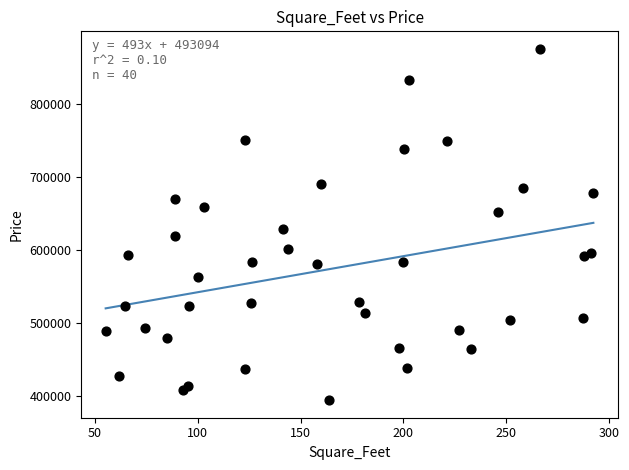

What Y value in the scatter plot is closest to 635009?

629162.4